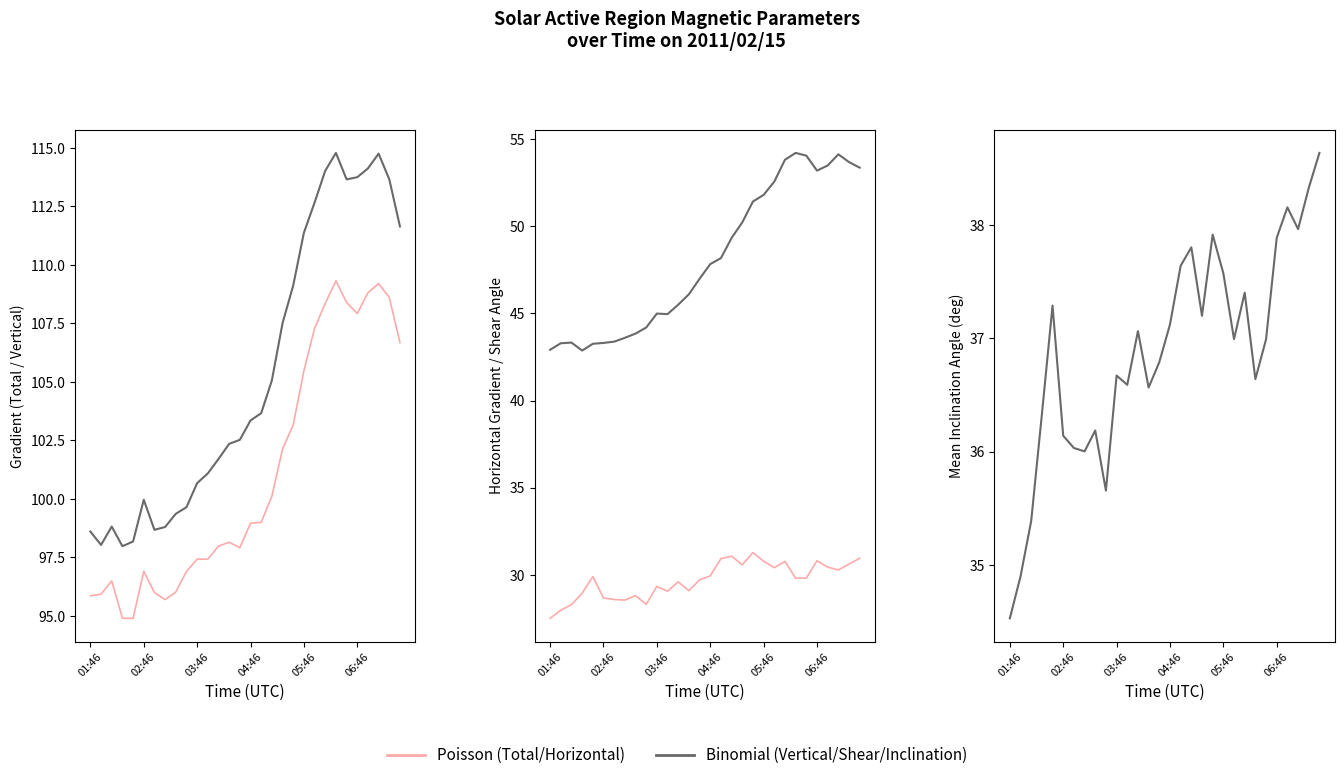

What is the sum of the Mean Inclination angle from Radial values at 02:46 and 29?

73.5